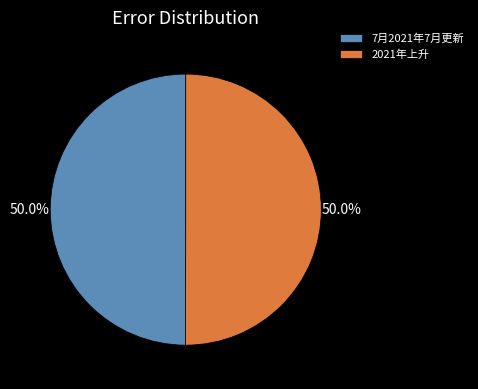

How many slices are in this pie chart?

2